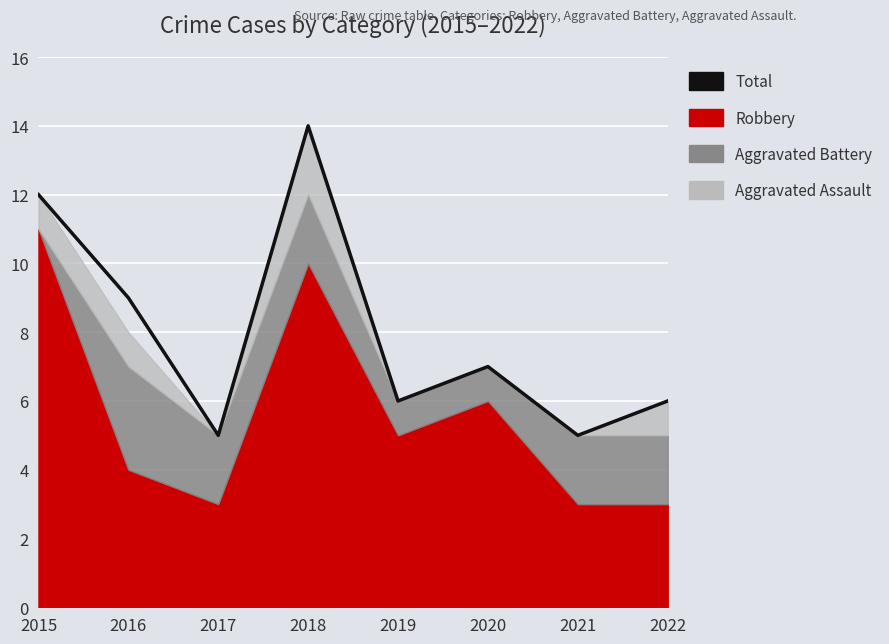

Rank the categories by value from highest to lowest.

2018, 2015, 2016, 2020, 2019, 2022, 2017, 2021